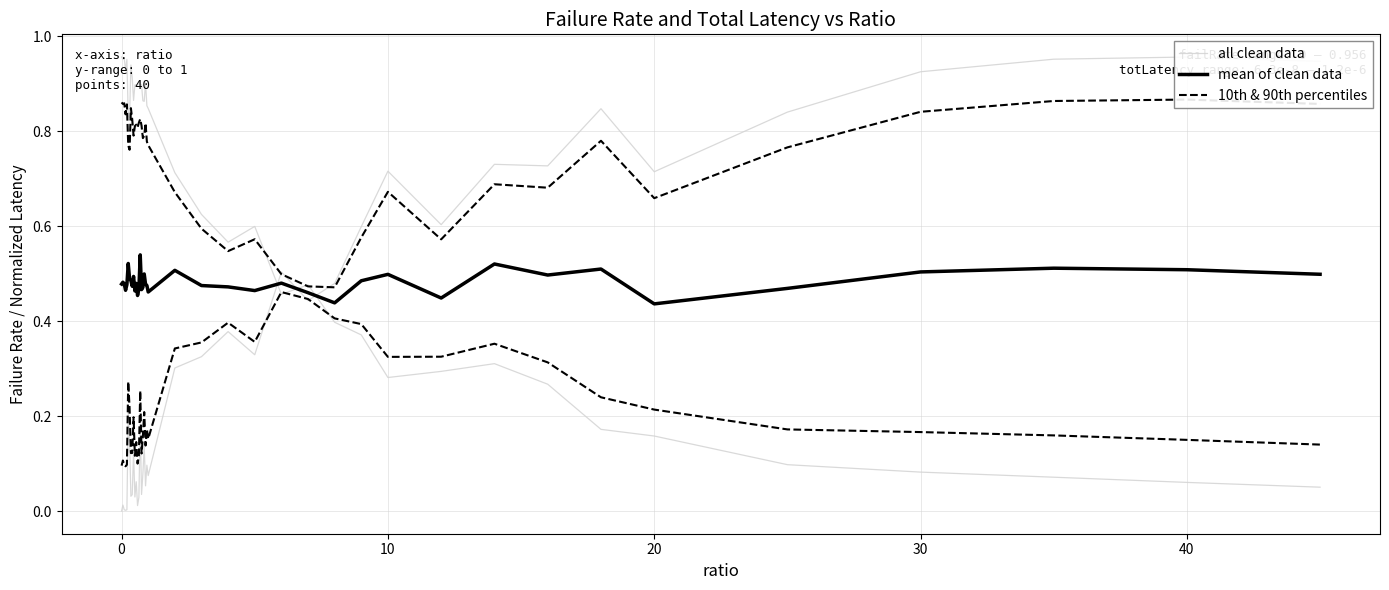

What is the sum of all mean of clean data values?

19.3